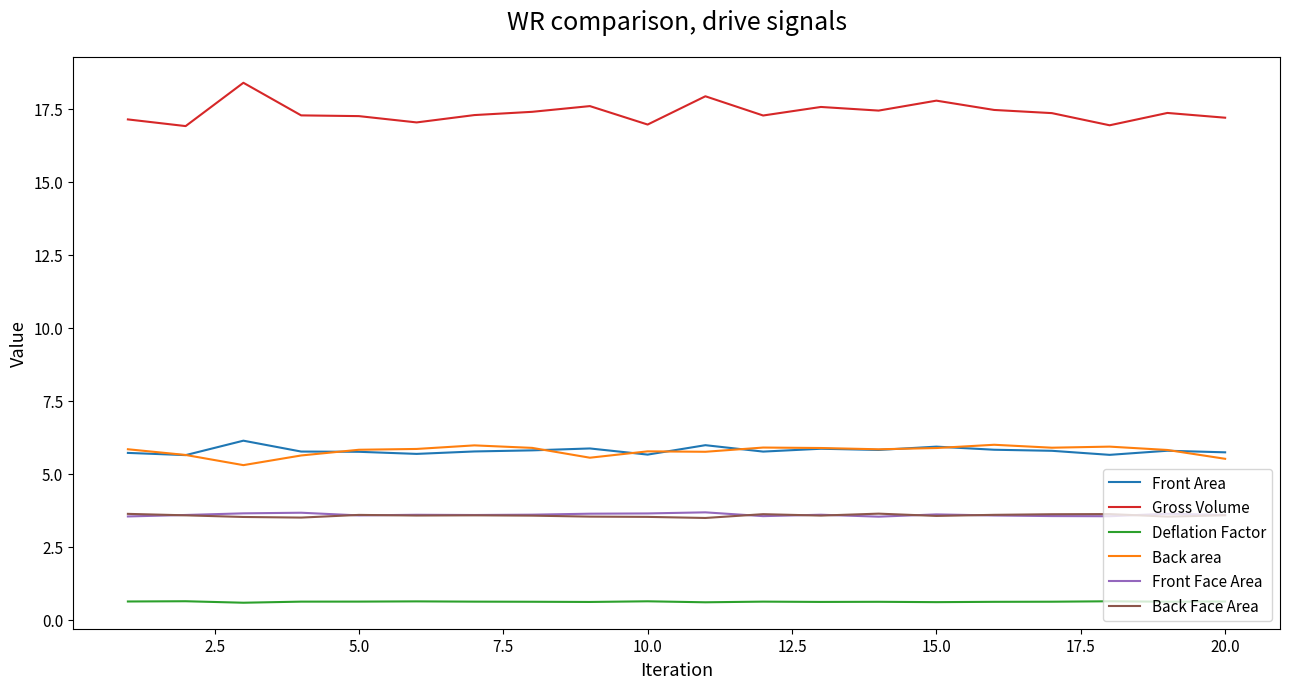

What is the minimum value for Gross Volume?

16.9